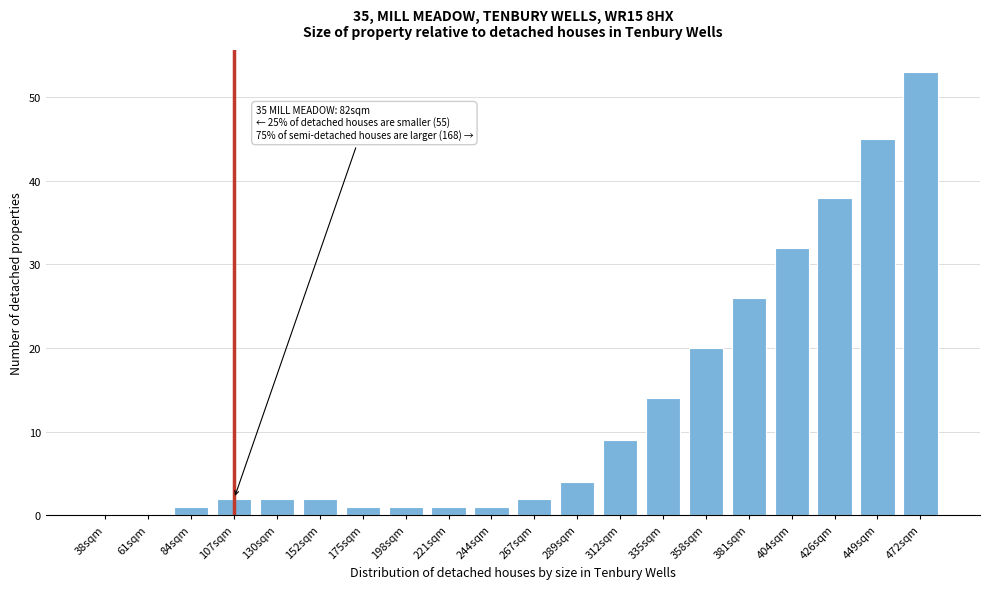

Reading left to right, transcribe all the data shown in this chart.

38sqm=0	61sqm=0	84sqm=1	107sqm=2	130sqm=2	152sqm=2	175sqm=1	198sqm=1	221sqm=1	244sqm=1	267sqm=2	289sqm=4	312sqm=9	335sqm=14	358sqm=20	381sqm=26	404sqm=32	426sqm=38	449sqm=45	472sqm=53